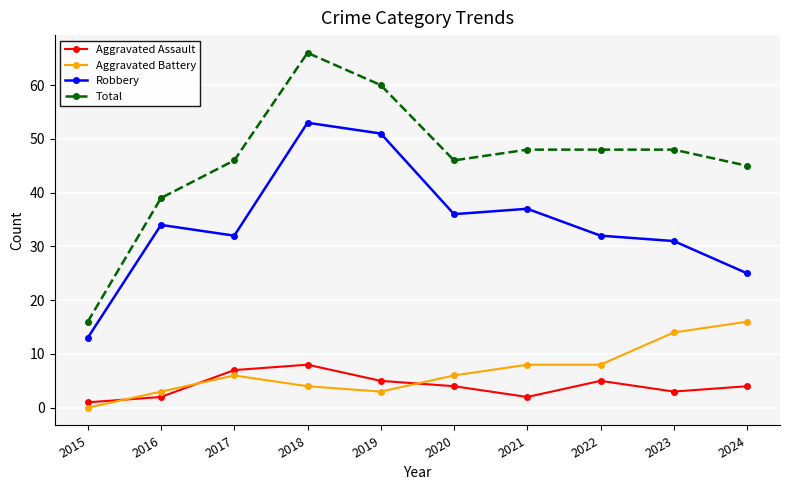

True or false: Total and Aggravated Battery intersect in this chart.

False